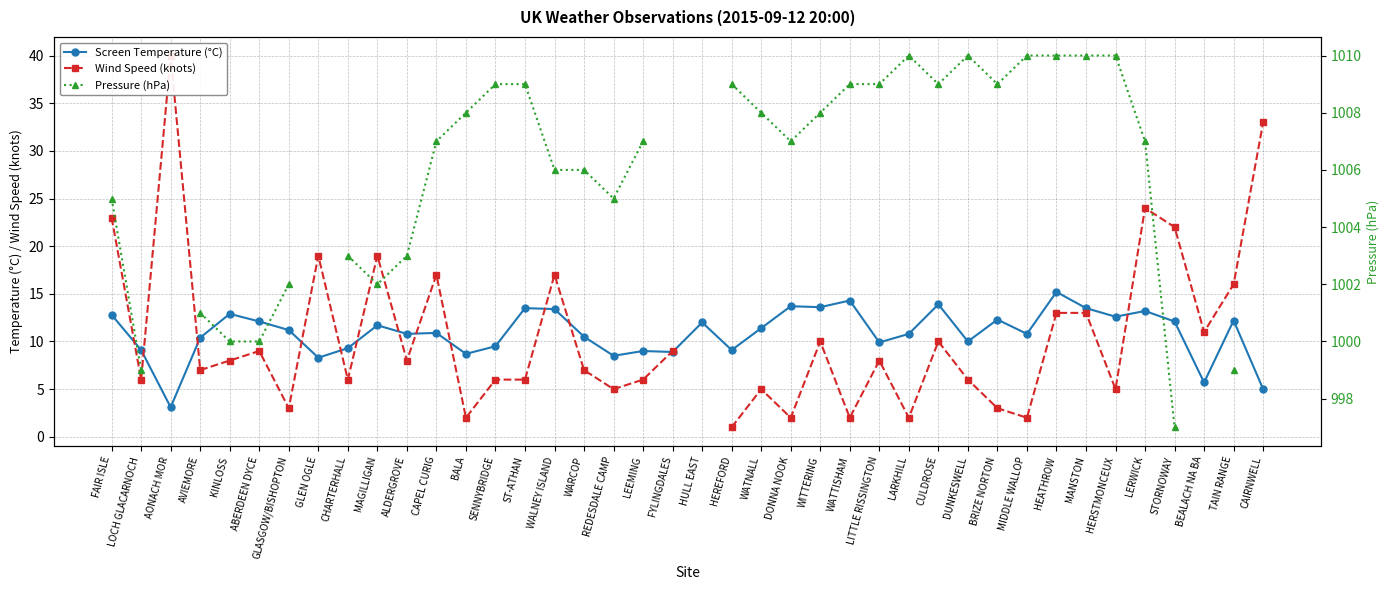

True or false: Screen Temperature (°C) has more than 0 points higher than both neighbors.

True